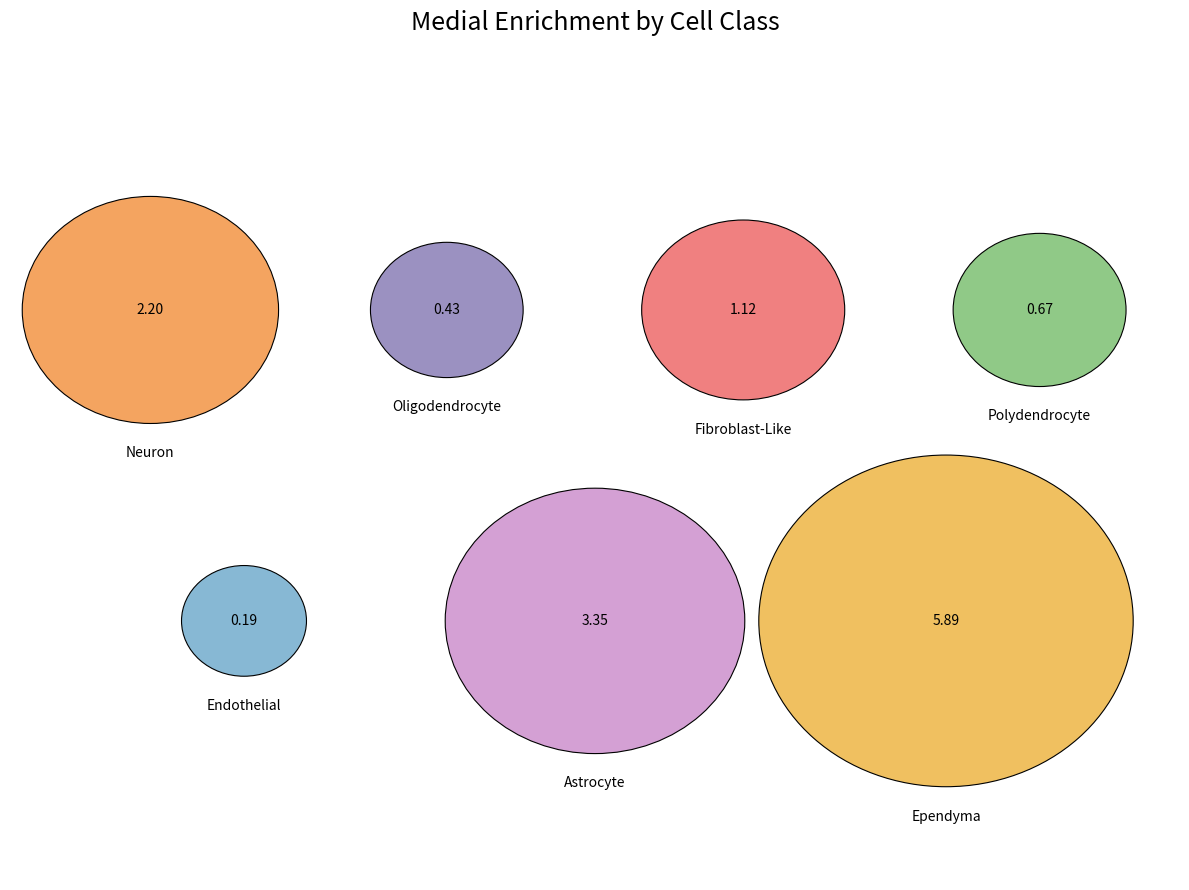

To the nearest percent, what is the average slice percentage?

14%